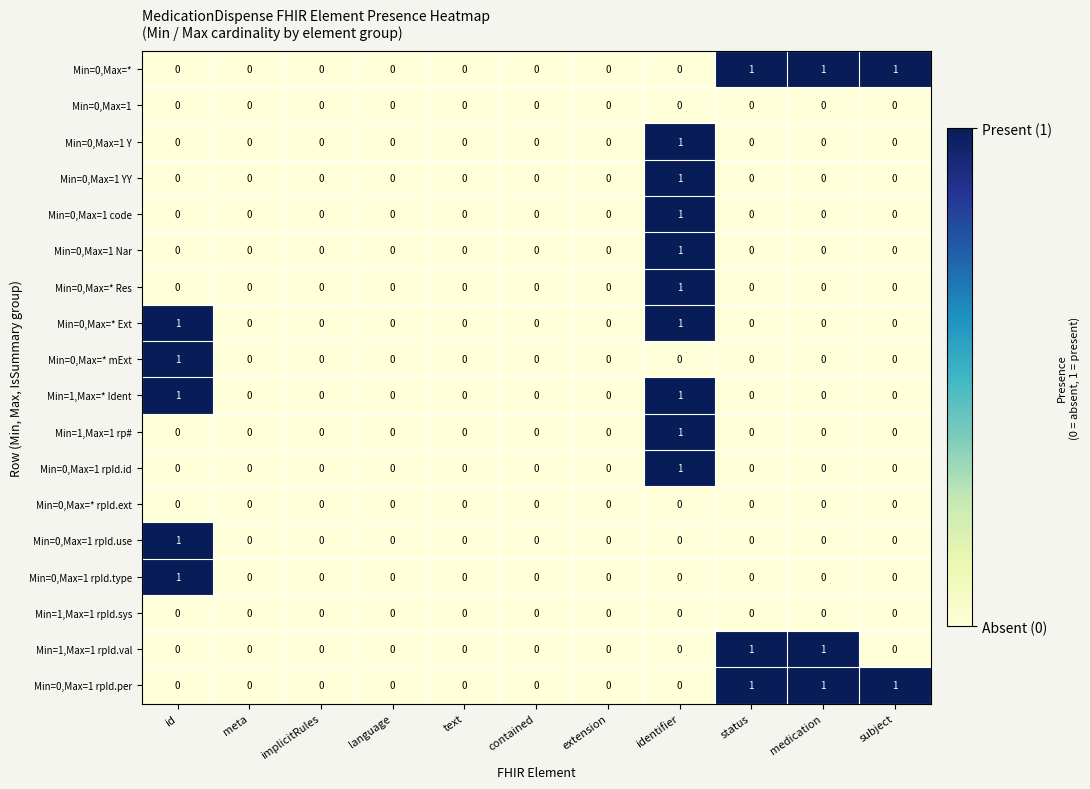

Count the Min=0,Max=1 rpId.use values in the range 0 to 1.

11